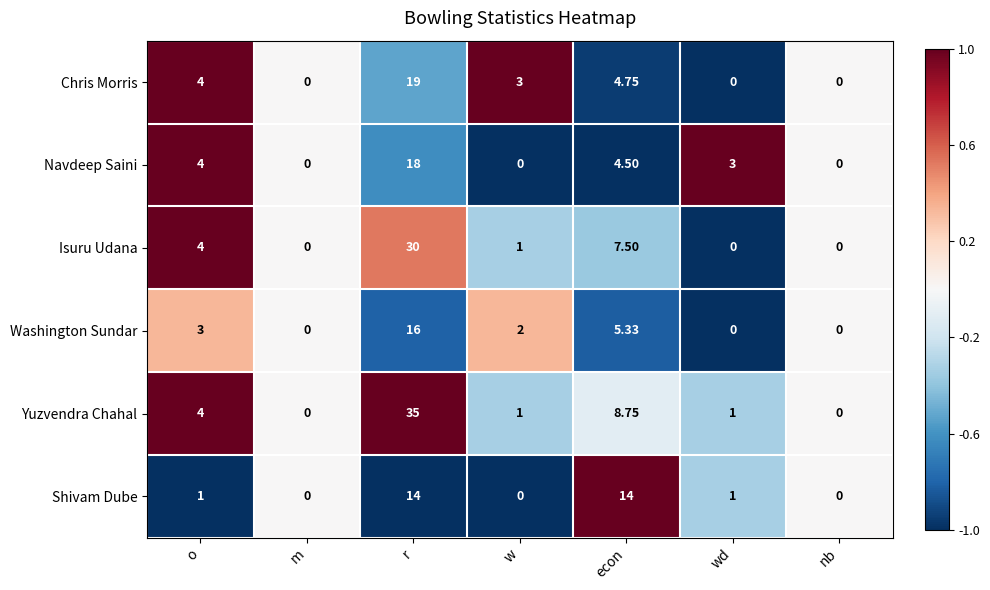

Which series has the largest total across all categories?

Yuzvendra Chahal